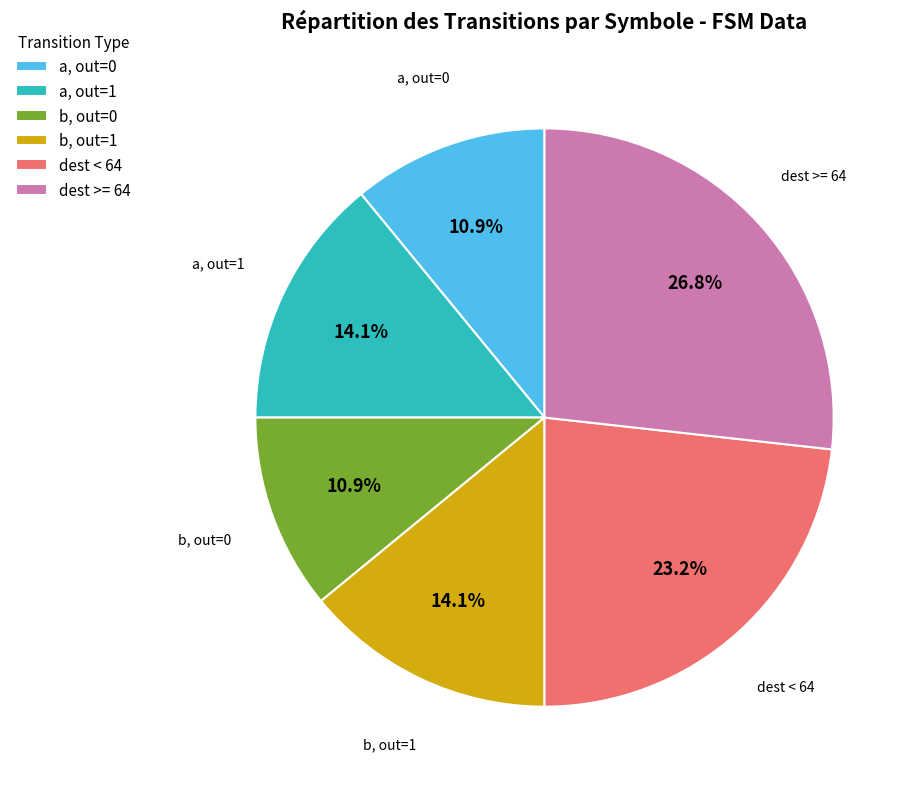

Between b, out=0 and dest >= 64, which is larger?

dest >= 64